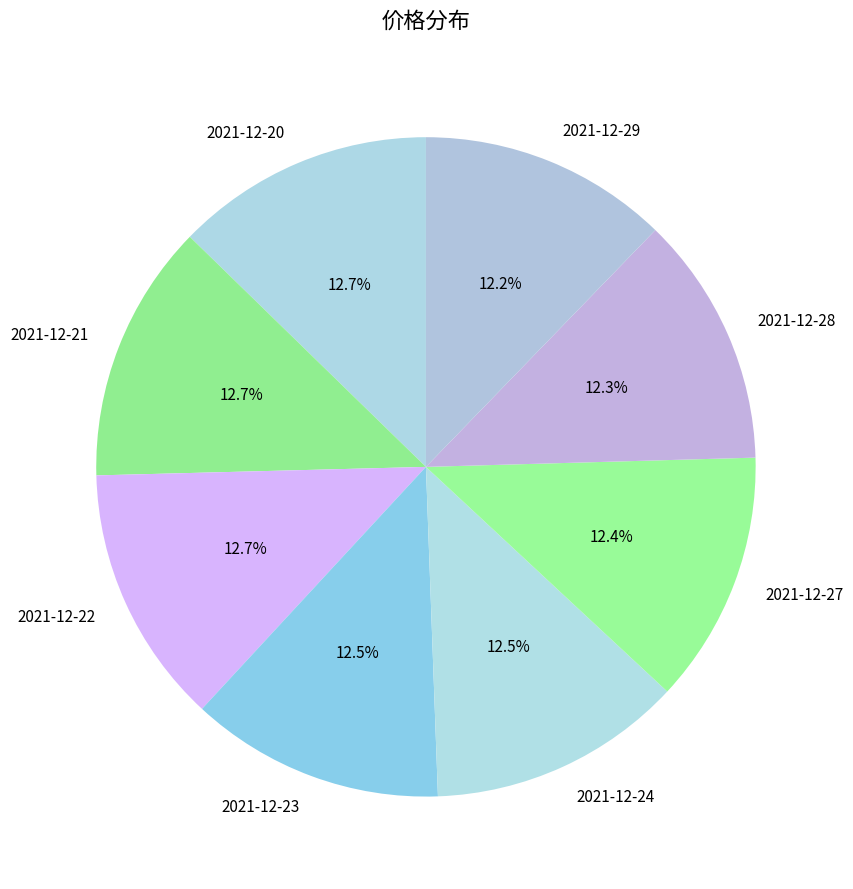

Is there a majority slice in this chart?

No